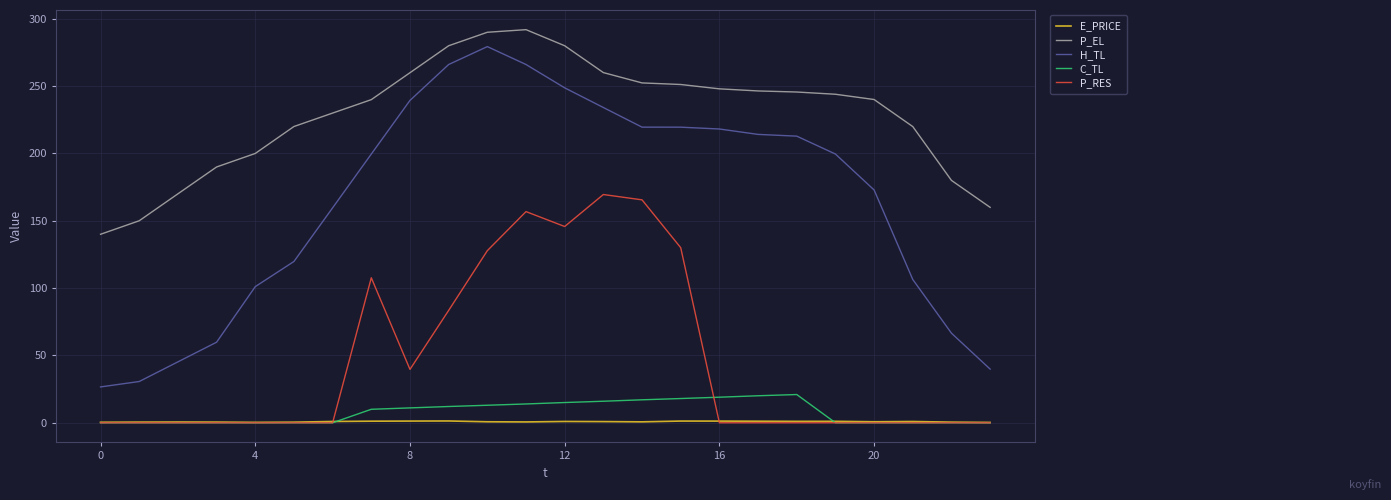

True or false: C_TL and H_TL intersect in this chart.

False